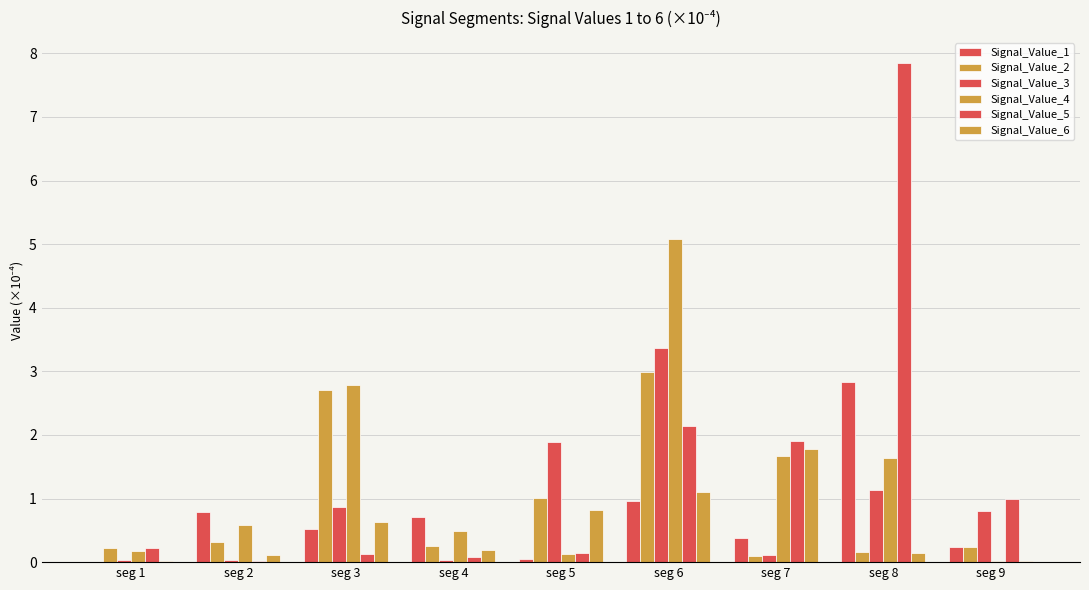

Does the chart contain stacked bars?

No